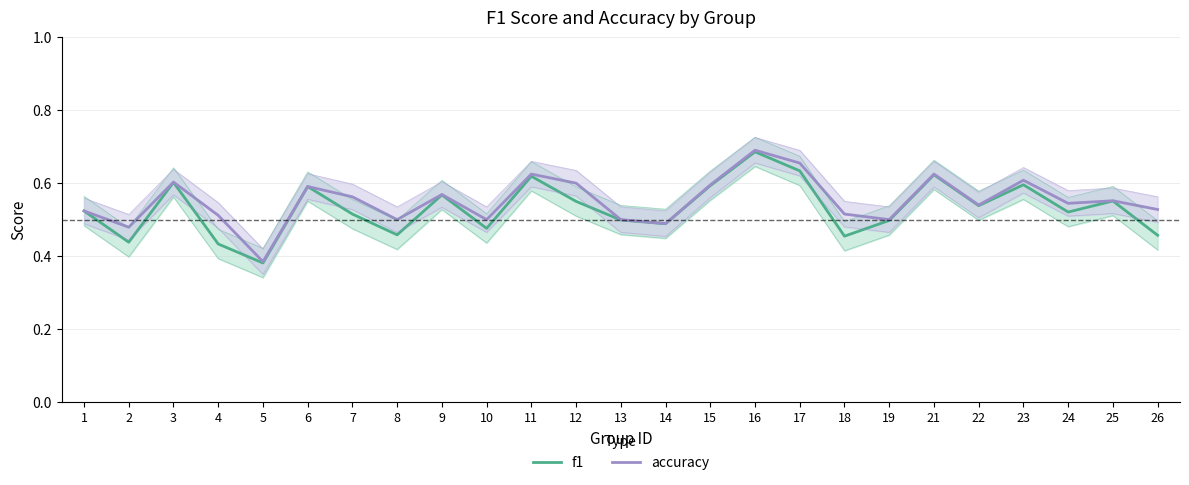

What is the sum of the accuracy values at 18 and 10?

1.0